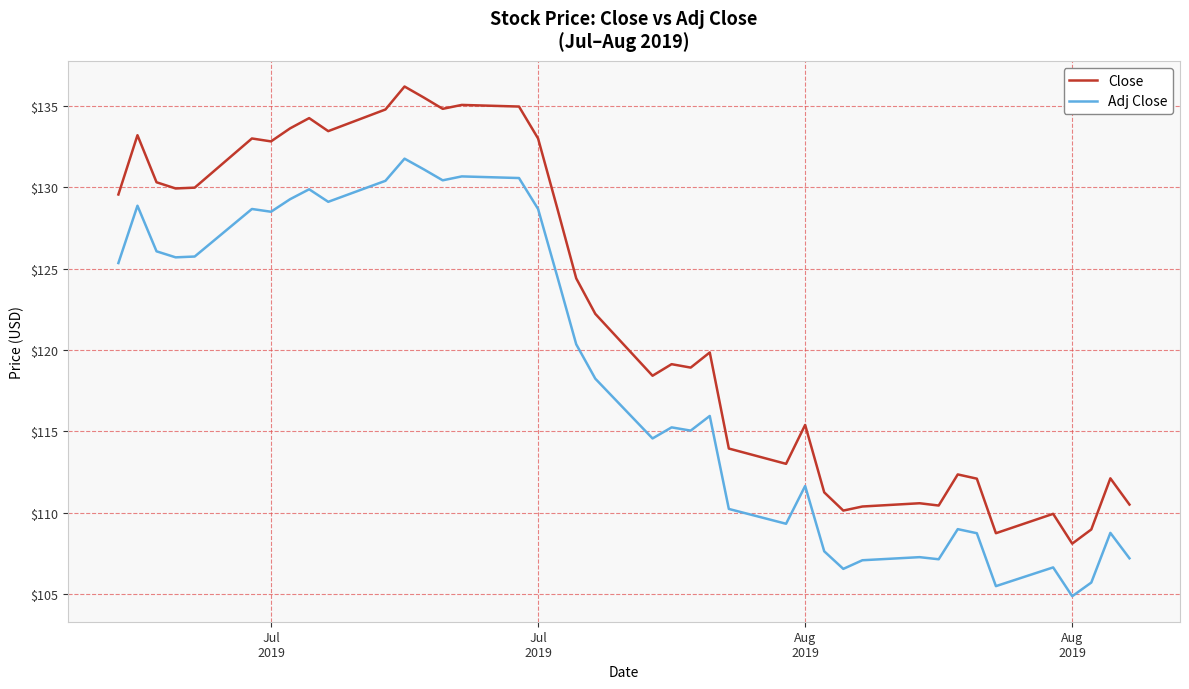

Which series has the largest total across all categories?

Close